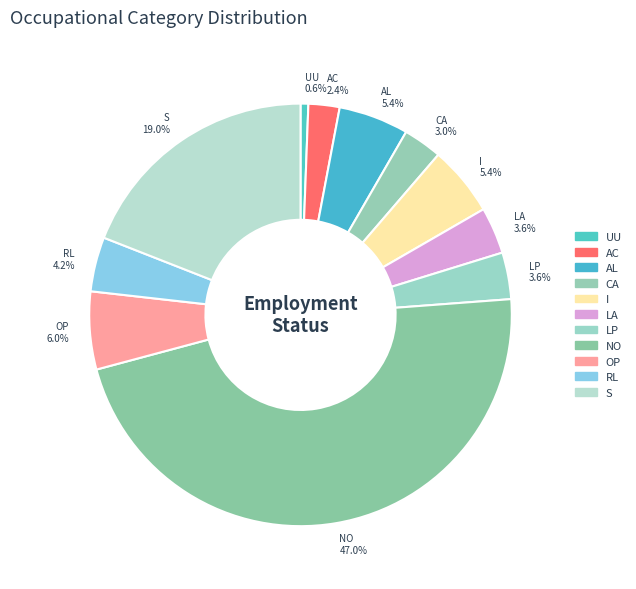

What is the total percentage of UU and AL?

6.0%